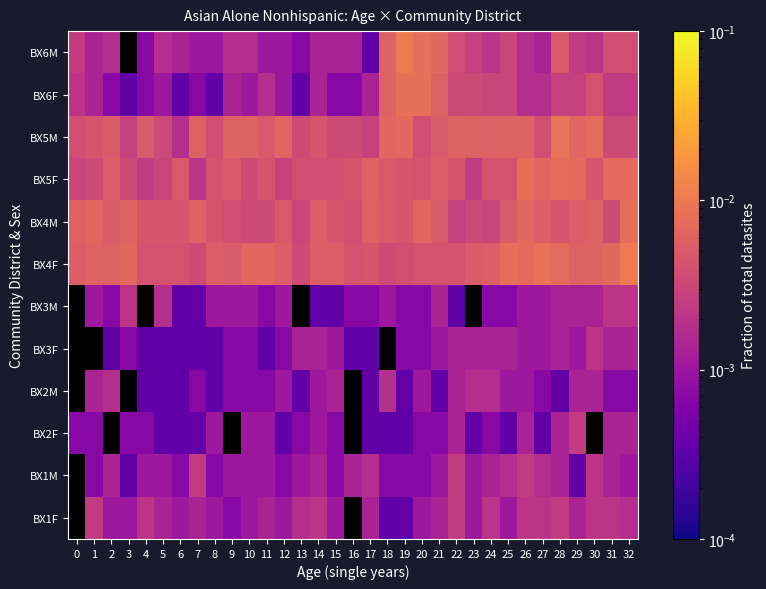

The BX2M series shows 0.0 at 31. True or false?

False